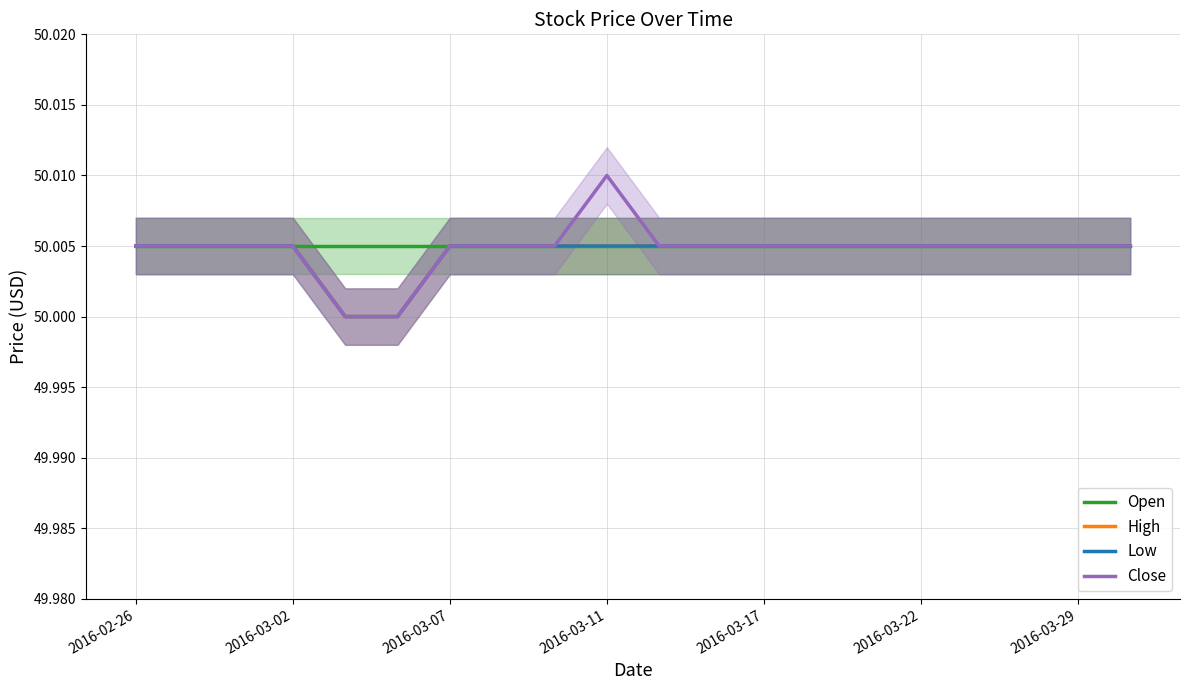

How many lines are shown in the chart?

4